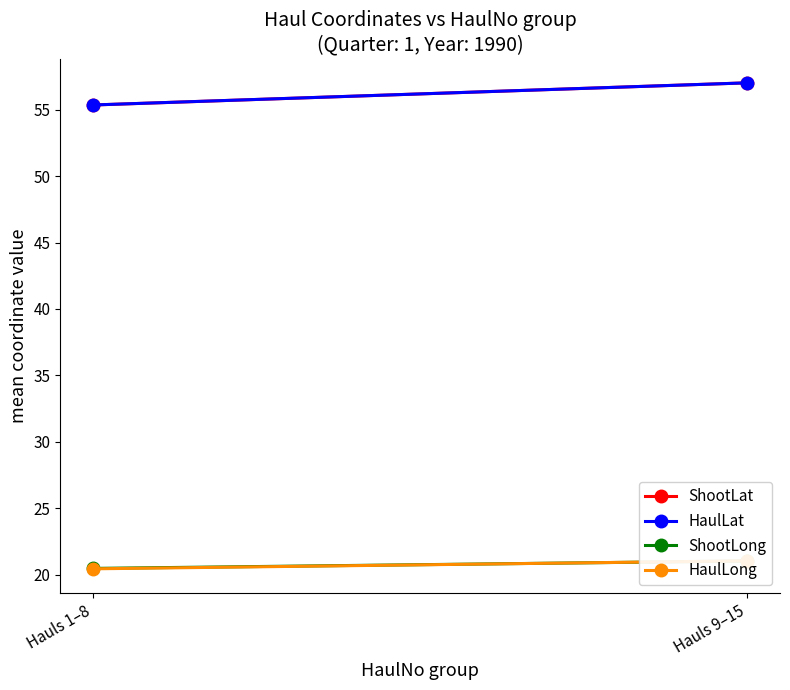

Read the HaulLong value at Hauls 1–8.

20.5